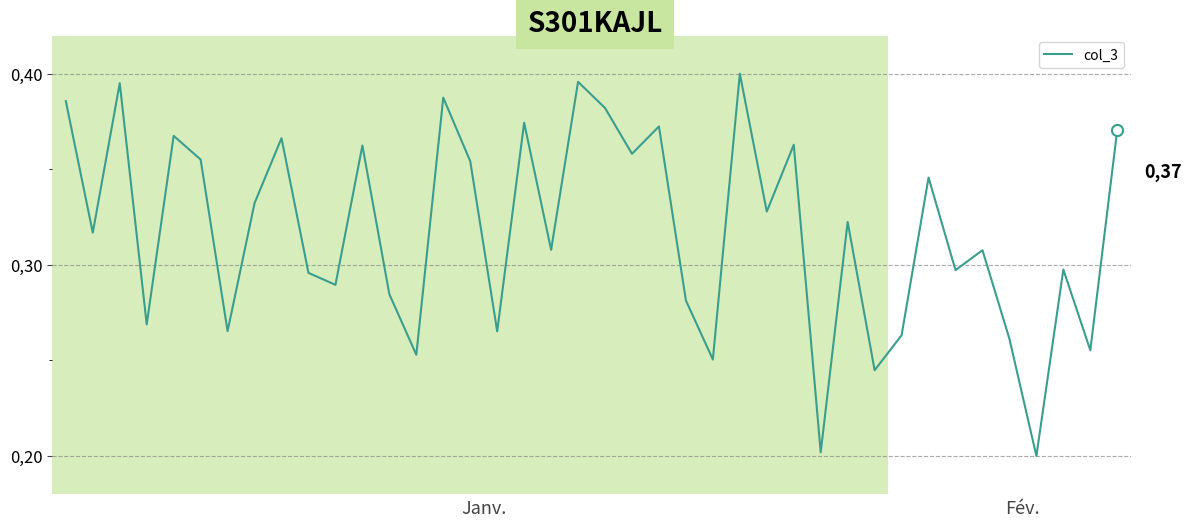

True or false: there are more than 0 points higher than both neighbors.

True